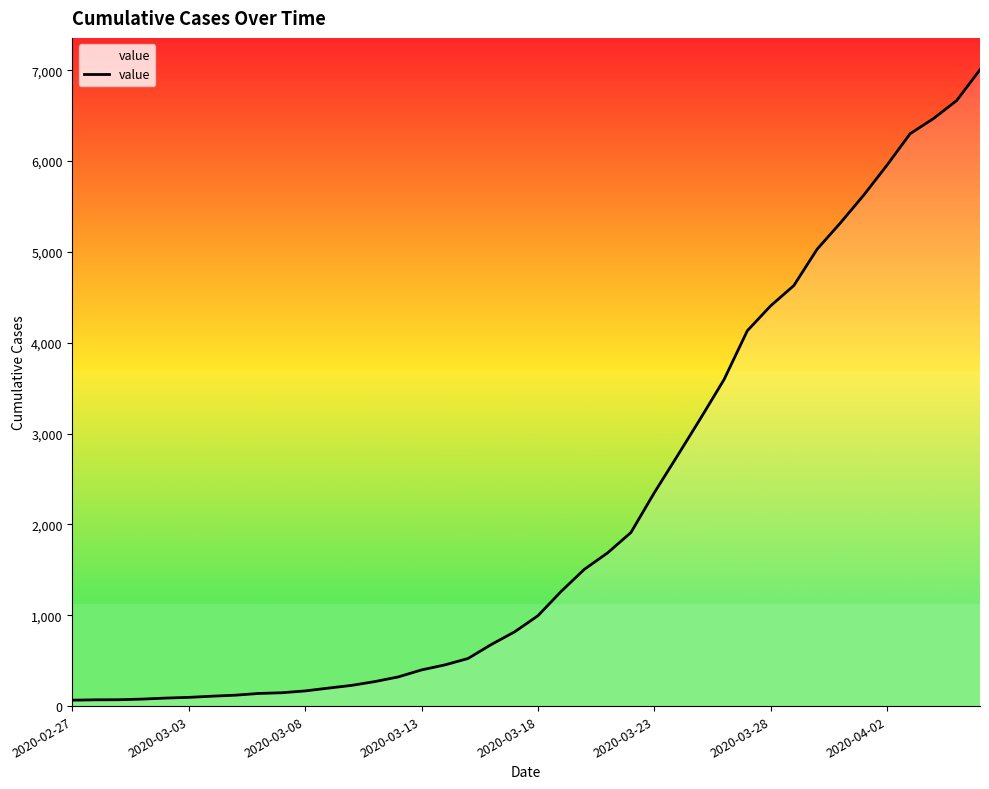

What is the greatest value displayed?

7005